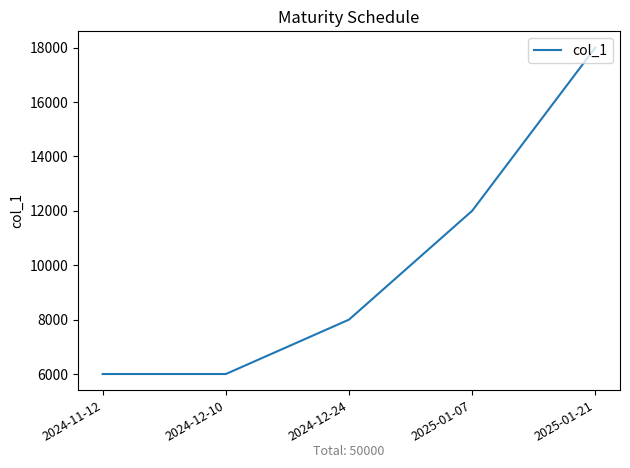

Count the number of data series in this chart.

1